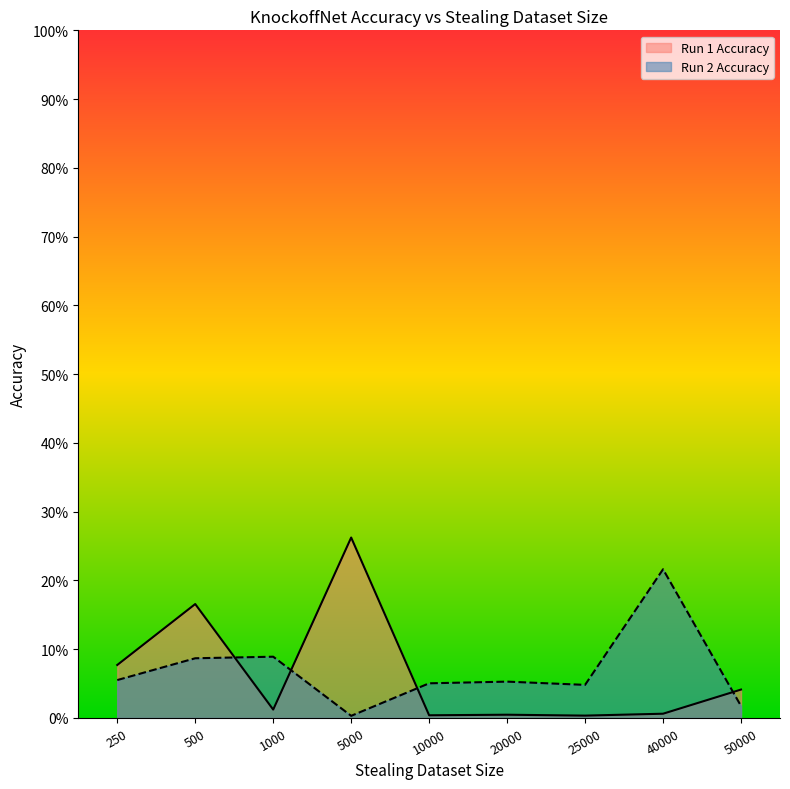

Reading right to left, list all the values displayed in this chart.

Run 1 Accuracy: 0.0	0.0	0.0	0.0	0.0	0.3	0.0	0.2	0.1
Run 2 Accuracy: 0.0	0.2	0.0	0.1	0.1	0.0	0.1	0.1	0.1